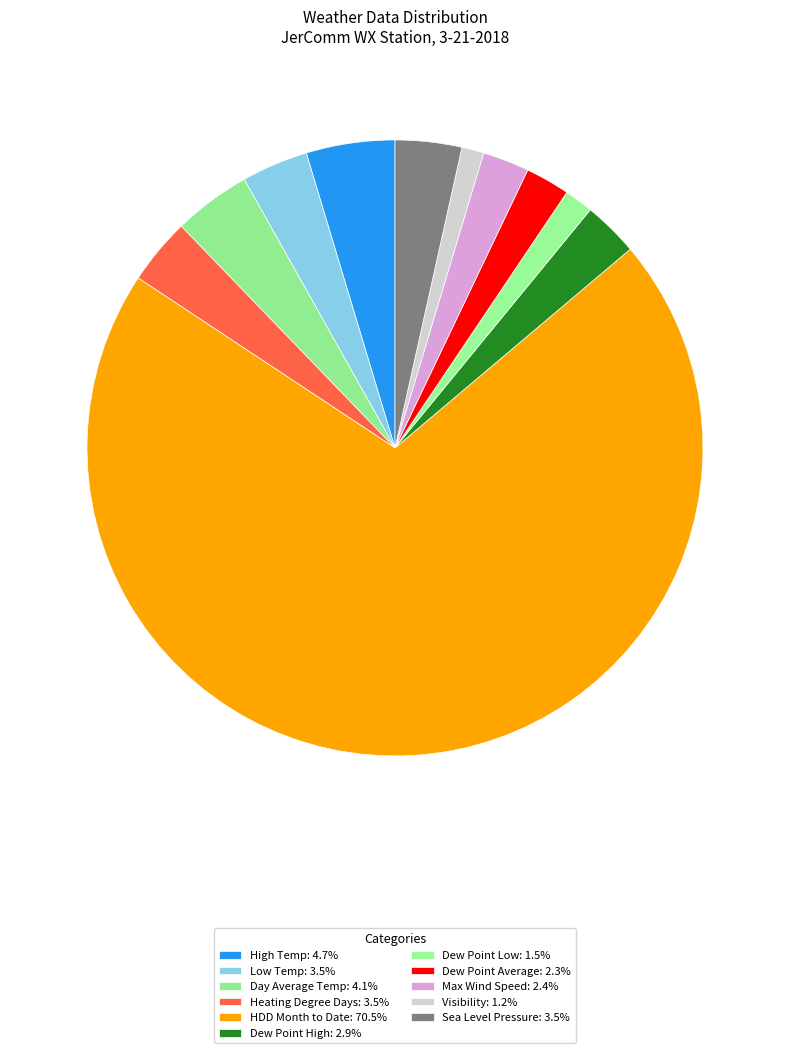

What is the smallest slice in the pie chart?

Visibility